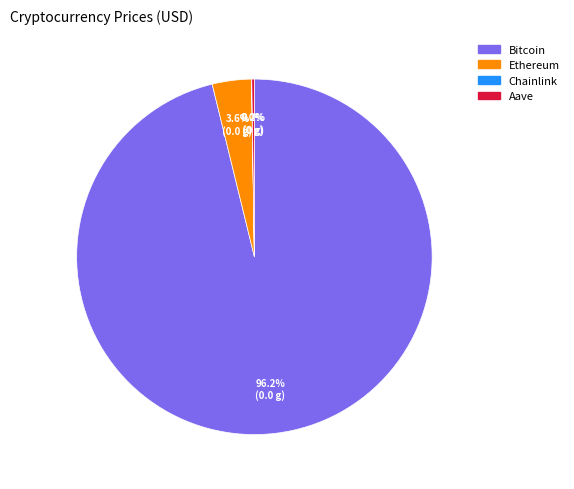

To the nearest percent, what portion does Ethereum represent?

4%